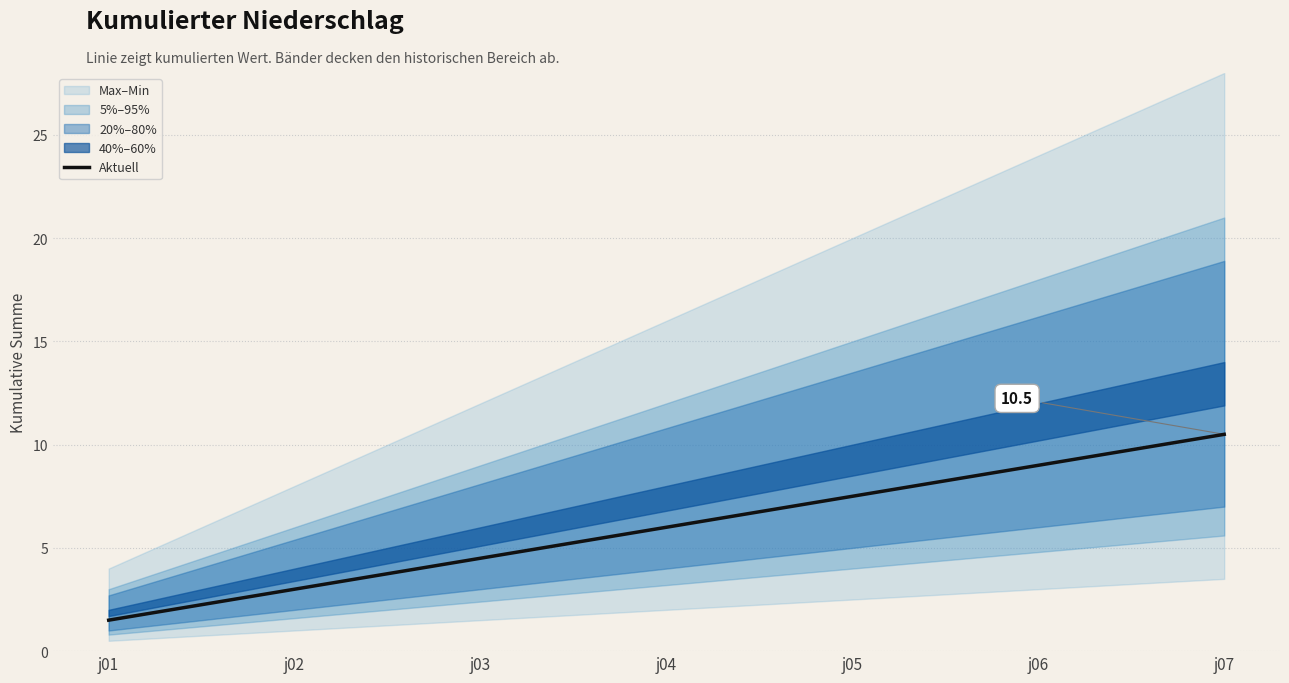

What is the value of the 4th point from the left?

6.0